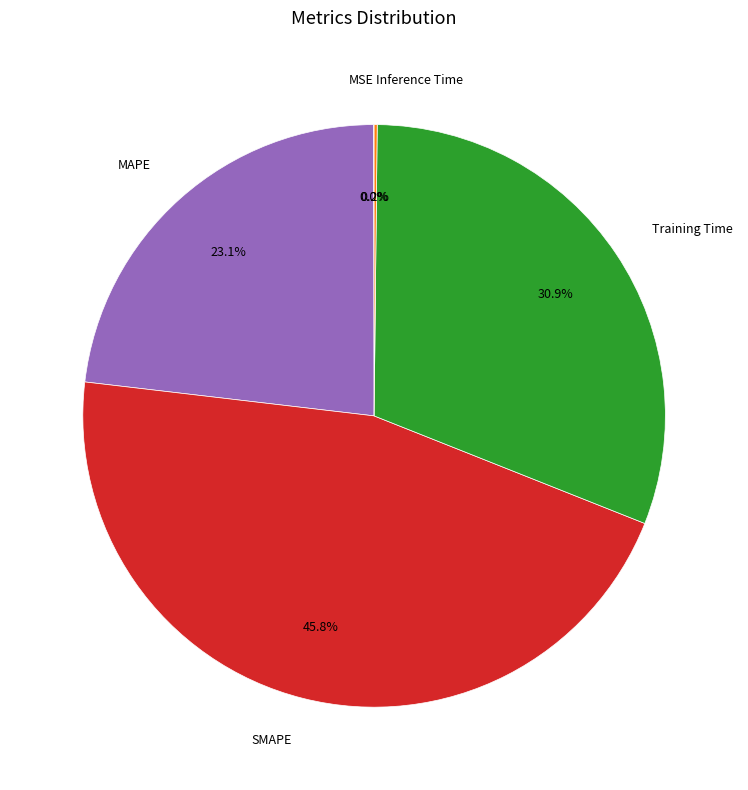

Is there a majority slice in this chart?

No